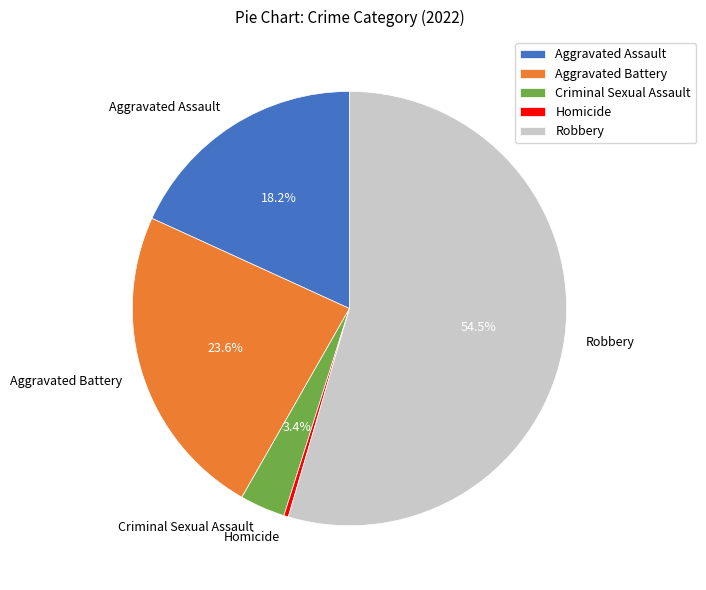

Which slice is the largest?

Robbery